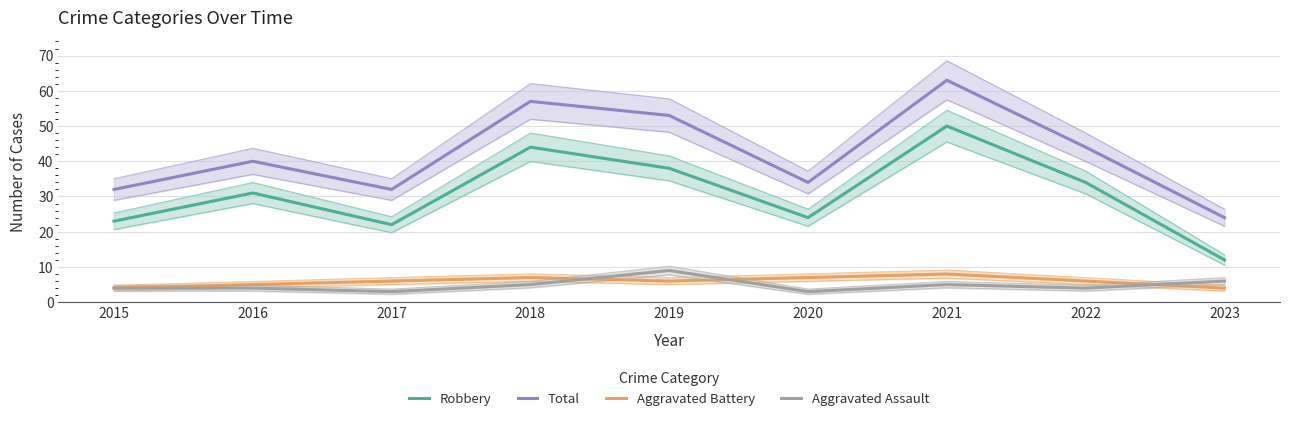

Reading left to right, list all the values displayed in this chart.

Robbery: 23	31	22	44	38	24	50	34	12
Total: 32	40	32	57	53	34	63	44	24
Aggravated Battery: 4	5	6	7	6	7	8	6	4
Aggravated Assault: 4	4	3	5	9	3	5	4	6